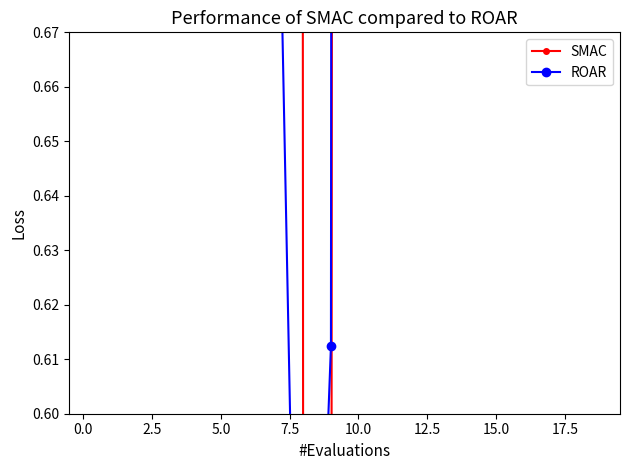

How many intersections are there between SMAC and ROAR?

6